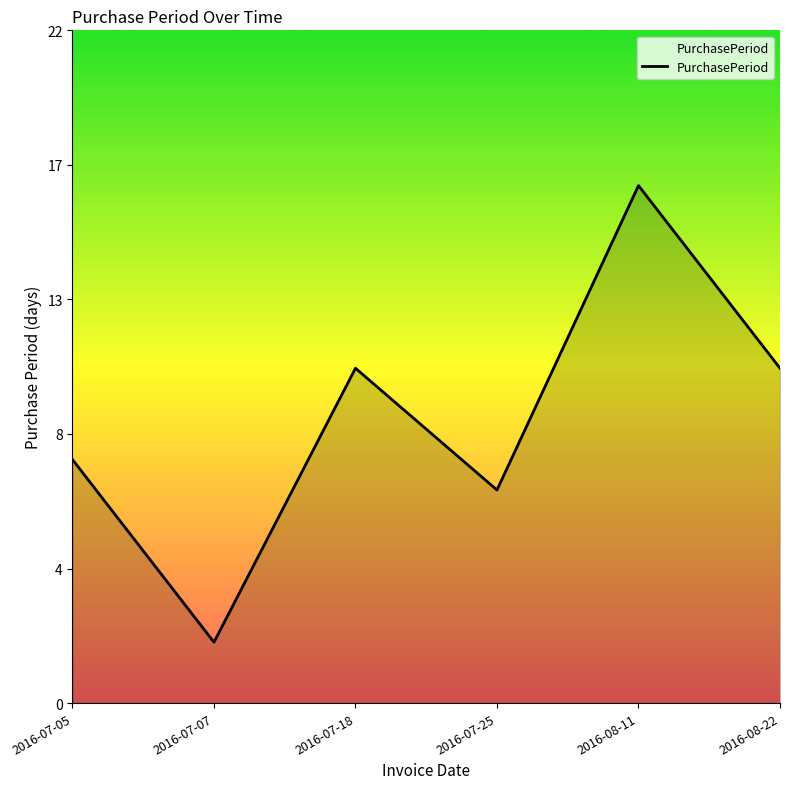

List the labels in order of value, largest first.

2016-08-11, 2016-07-18, 2016-08-22, 2016-07-05, 2016-07-25, 2016-07-07